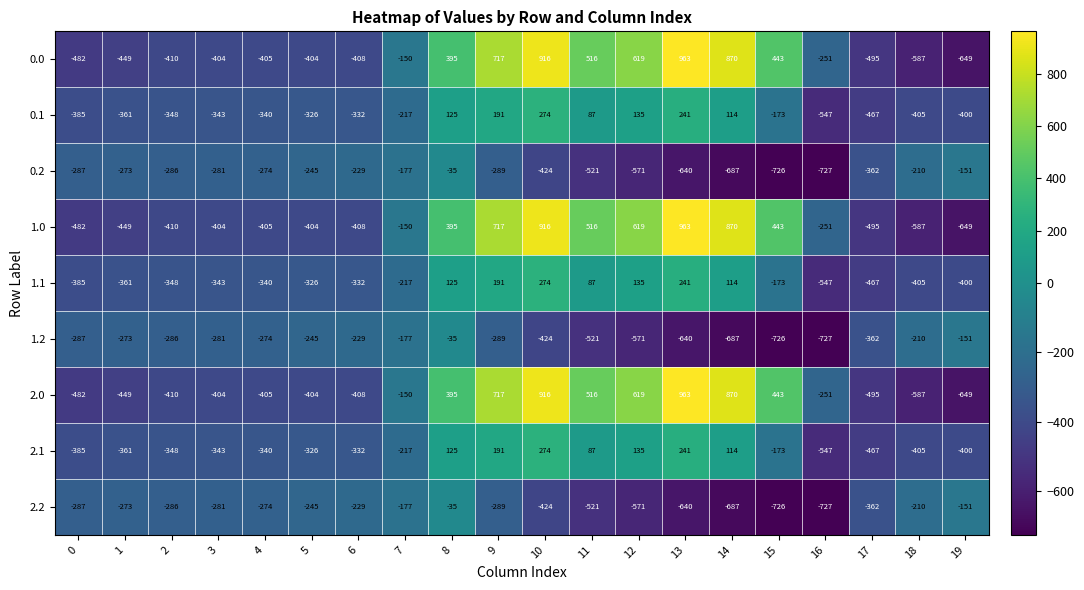

At how many categories does at least one series exceed 285?

8